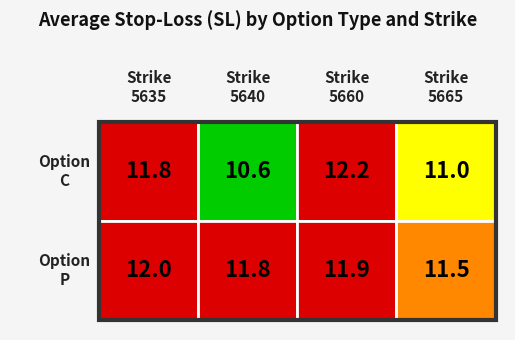

What is the spread (max minus min) of values at 2?

0.2